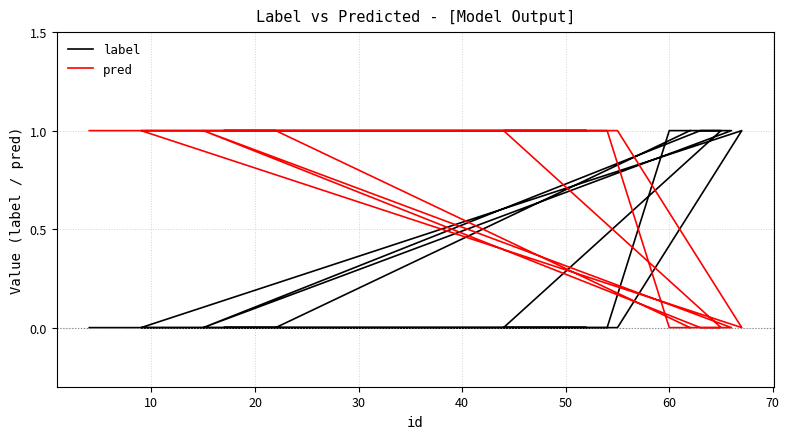

Count the pred values in the range 0 to 1.

20